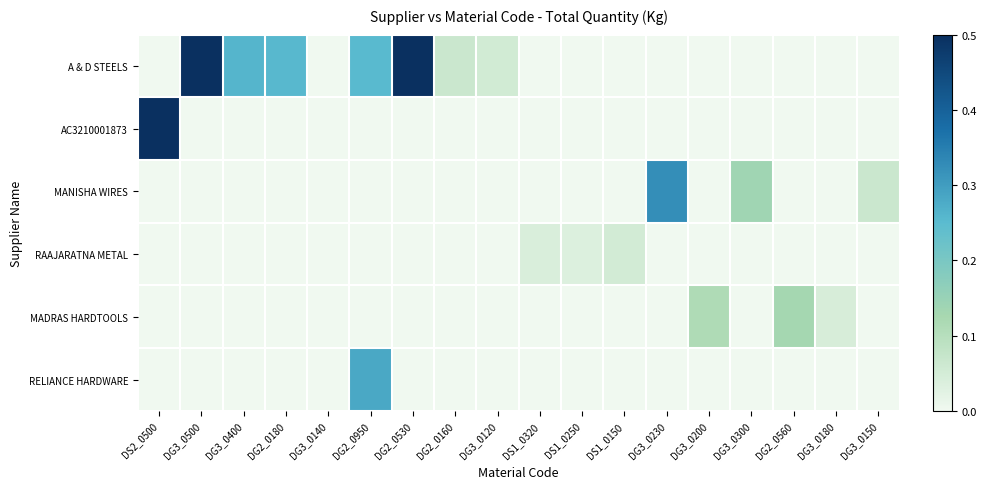

How many series are shown in this chart?

6